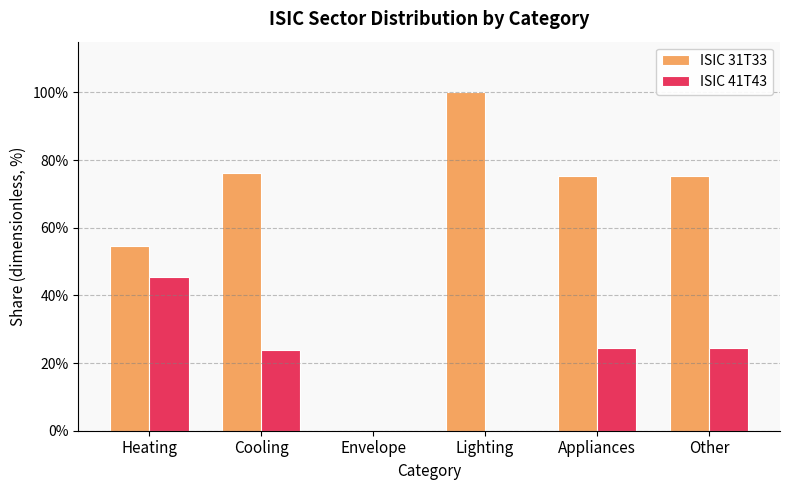

Between Lighting and Appliances, which series saw the biggest shift?

ISIC 31T33